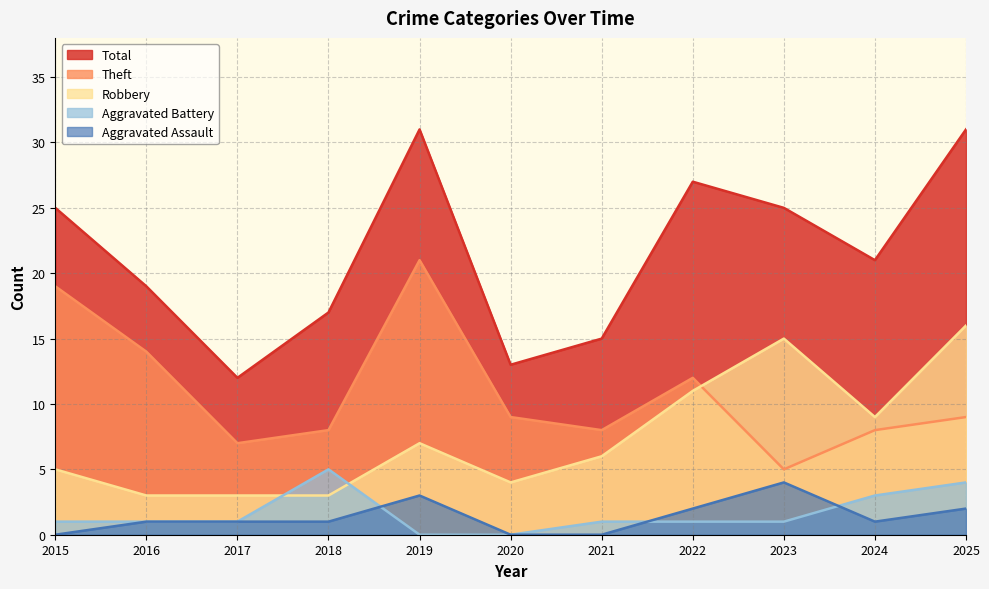

Reading left to right, what are all the values shown in this chart?

Aggravated Assault: 2015=0	2016=1	2017=1	2018=1	2019=3	2020=0	2021=0	2022=2	2023=4	2024=1	2025=2
Aggravated Battery: 2015=1	2016=1	2017=1	2018=5	2019=0	2020=0	2021=1	2022=1	2023=1	2024=3	2025=4
Robbery: 2015=5	2016=3	2017=3	2018=3	2019=7	2020=4	2021=6	2022=11	2023=15	2024=9	2025=16
Theft: 2015=19	2016=14	2017=7	2018=8	2019=21	2020=9	2021=8	2022=12	2023=5	2024=8	2025=9
Total: 2015=25	2016=19	2017=12	2018=17	2019=31	2020=13	2021=15	2022=27	2023=25	2024=21	2025=31